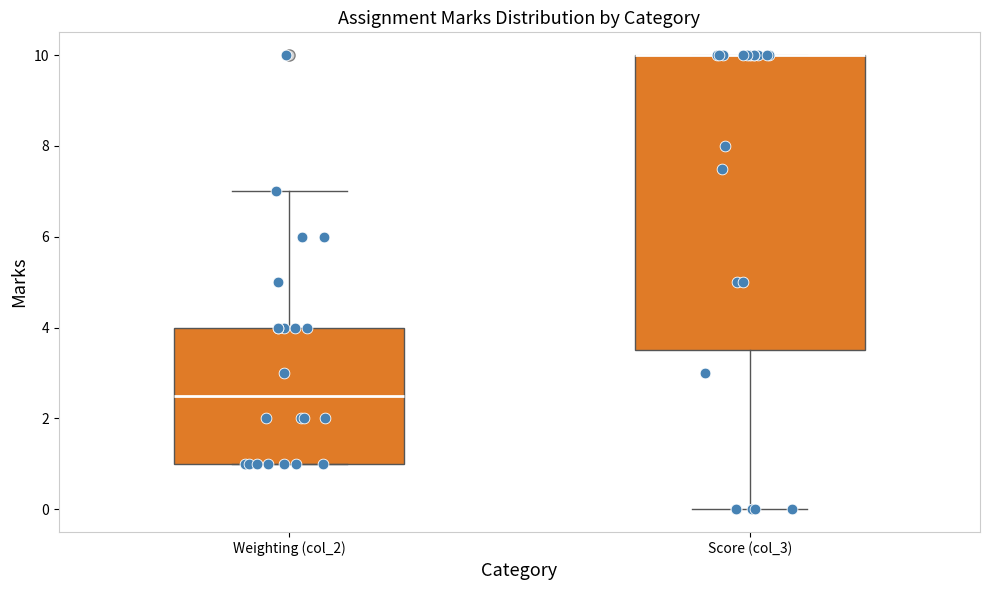

Where does the lower whisker of the box for Score (col_3) end on the y-axis? The values are not printed on the chart, so give them approximately, as read against the axis.

0.0